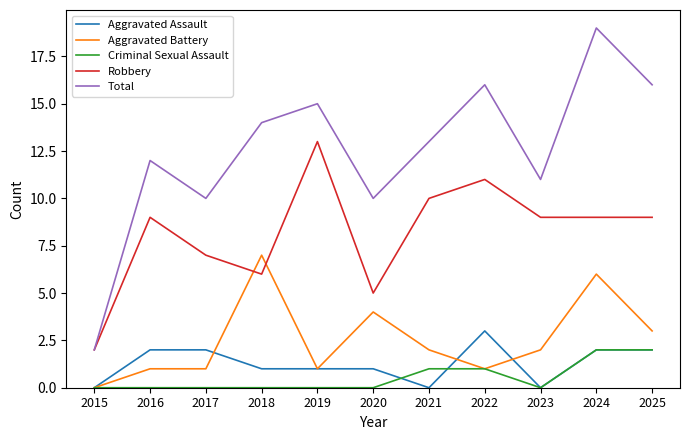

Is the value of Robbery at 2017 greater than the value of Total at 2017?

No